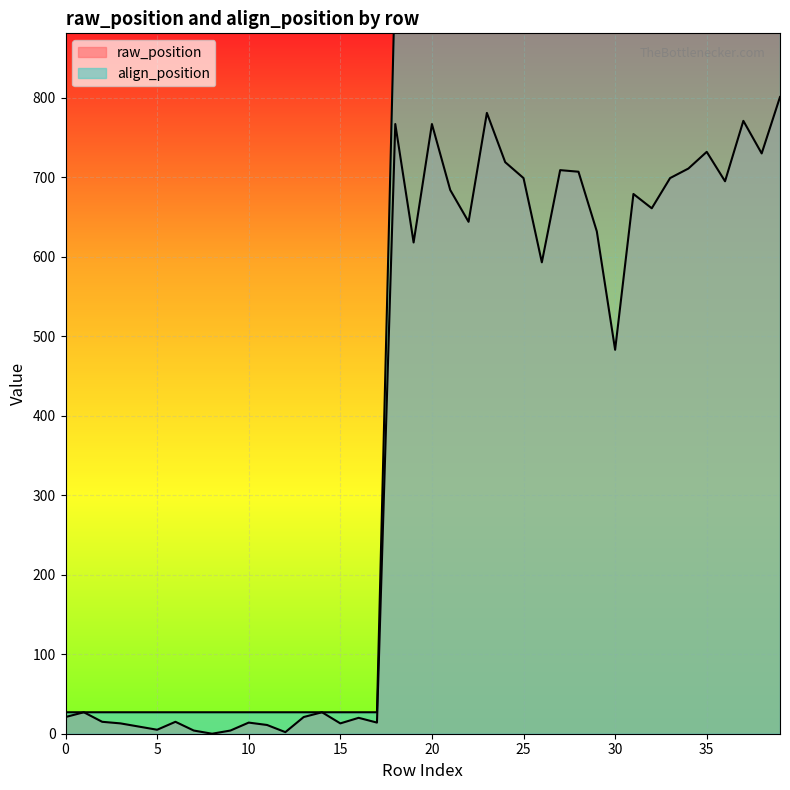

Reading left to right, extract all data points from this chart.

raw_position: 0=21	1=27	2=15	3=13	4=9	5=5	6=15	7=4	8=0	9=4	10=14	11=11	12=2	13=21	14=27	15=13	16=20	17=14	18=767	19=618	20=767	21=684	22=644	23=781	24=719	25=699	26=593	27=709	28=707	29=632	30=483	31=679	32=661	33=699	34=711	35=732	36=695	37=771	38=730	39=801
align_position: 0=27	1=27	2=27	3=27	4=27	5=27	6=27	7=27	8=27	9=27	10=27	11=27	12=27	13=27	14=27	15=27	16=27	17=27	18=961	19=961	20=961	21=961	22=961	23=961	24=961	25=961	26=961	27=961	28=961	29=961	30=961	31=961	32=961	33=961	34=961	35=961	36=961	37=961	38=961	39=961